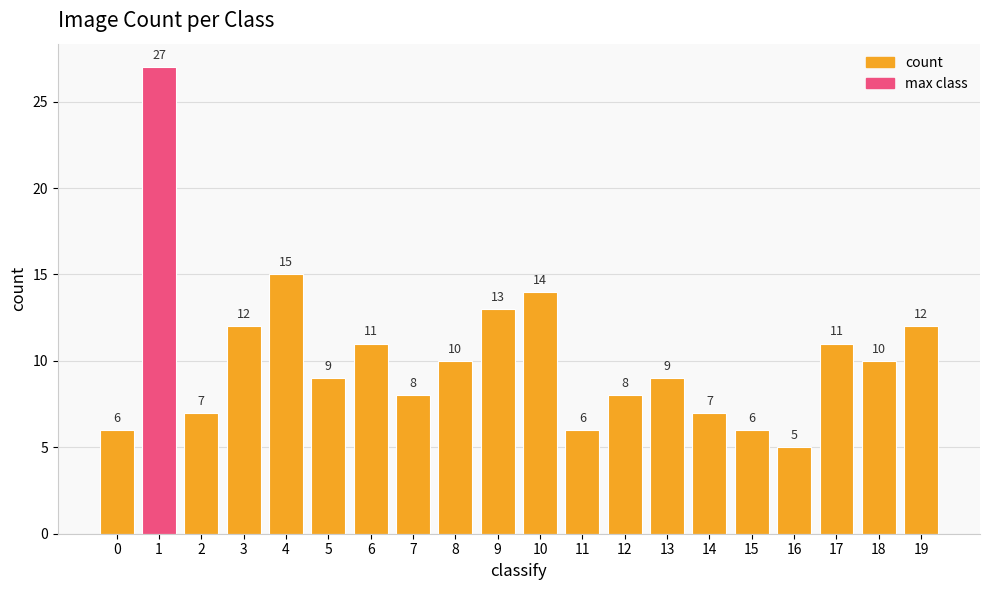

Which category has the lowest value across all series?

16